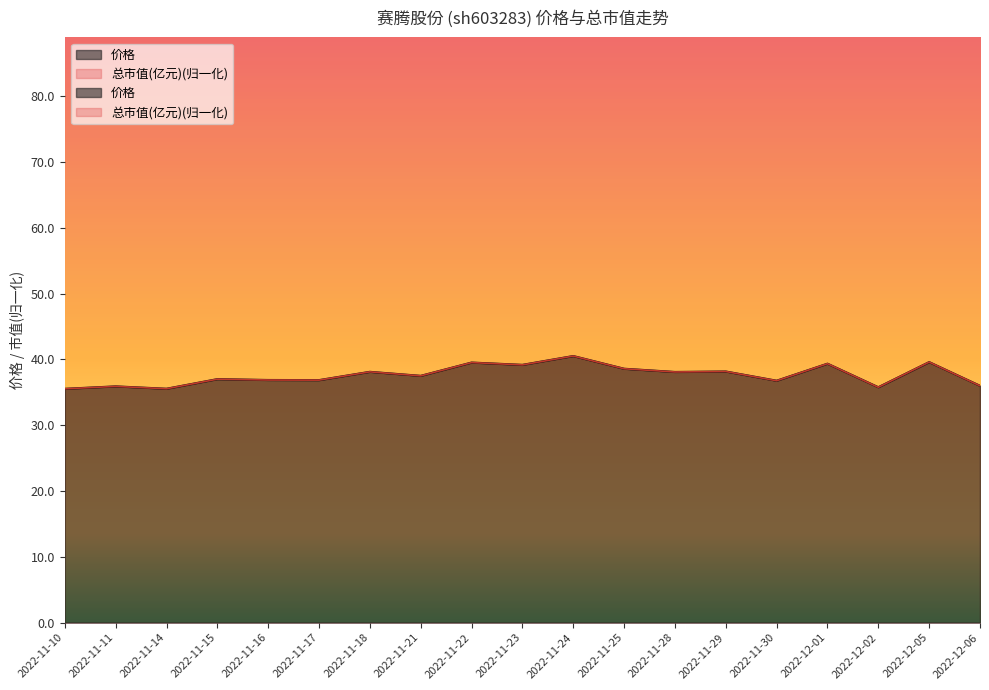

In 总市值(亿元), how many points are lower than both neighbors (excluding endpoints)?

7